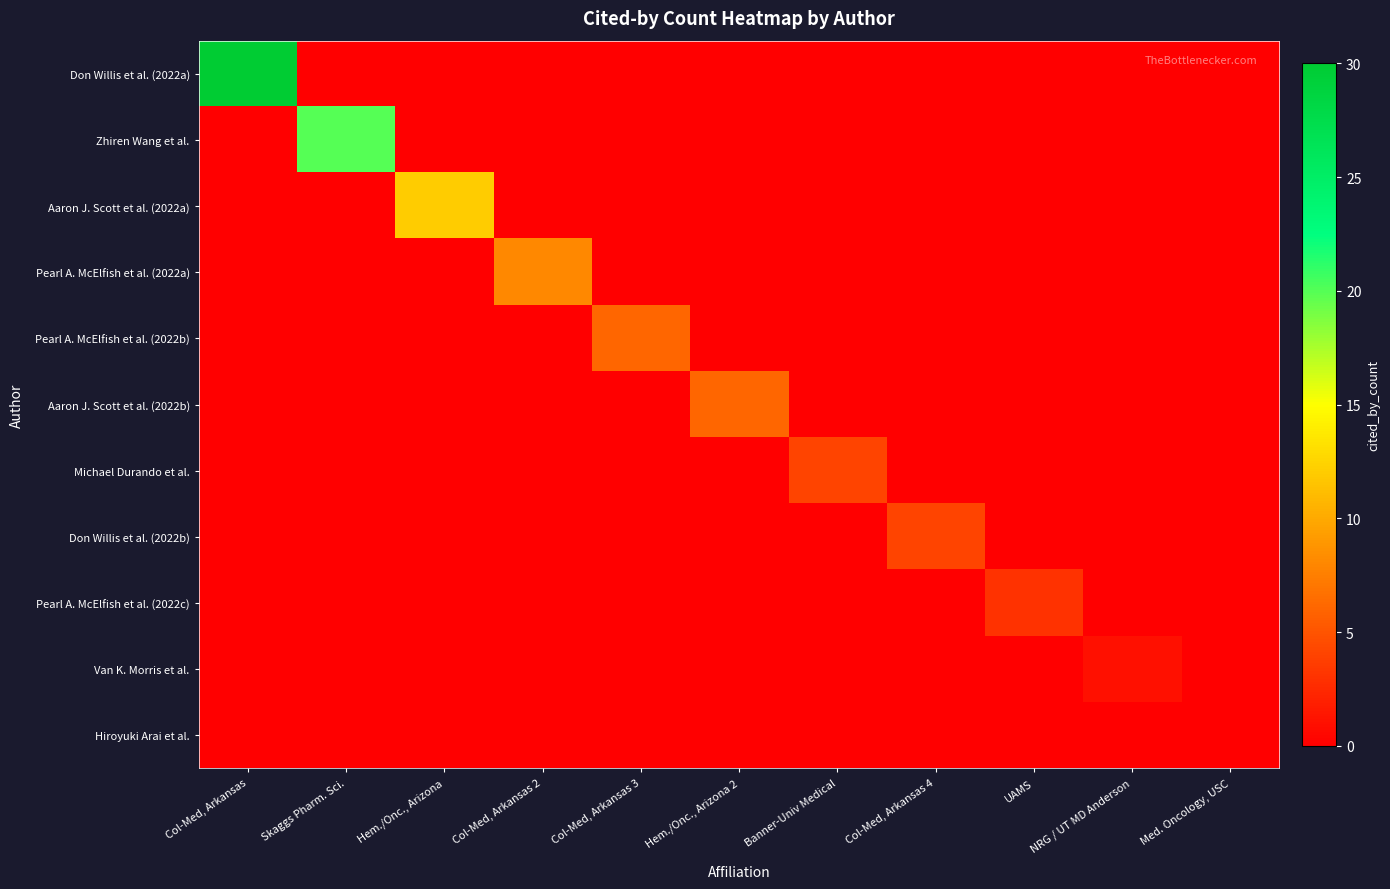

Rank the series by their maximum value, from lowest to highest.

Hiroyuki Arai et al., Van K. Morris et al., Pearl A. McElfish et al. (2022c), Michael Durando et al., Don Willis et al. (2022b), Pearl A. McElfish et al. (2022b), Aaron J. Scott et al. (2022b), Pearl A. McElfish et al. (2022a), Aaron J. Scott et al. (2022a), Zhiren Wang et al., Don Willis et al. (2022a)